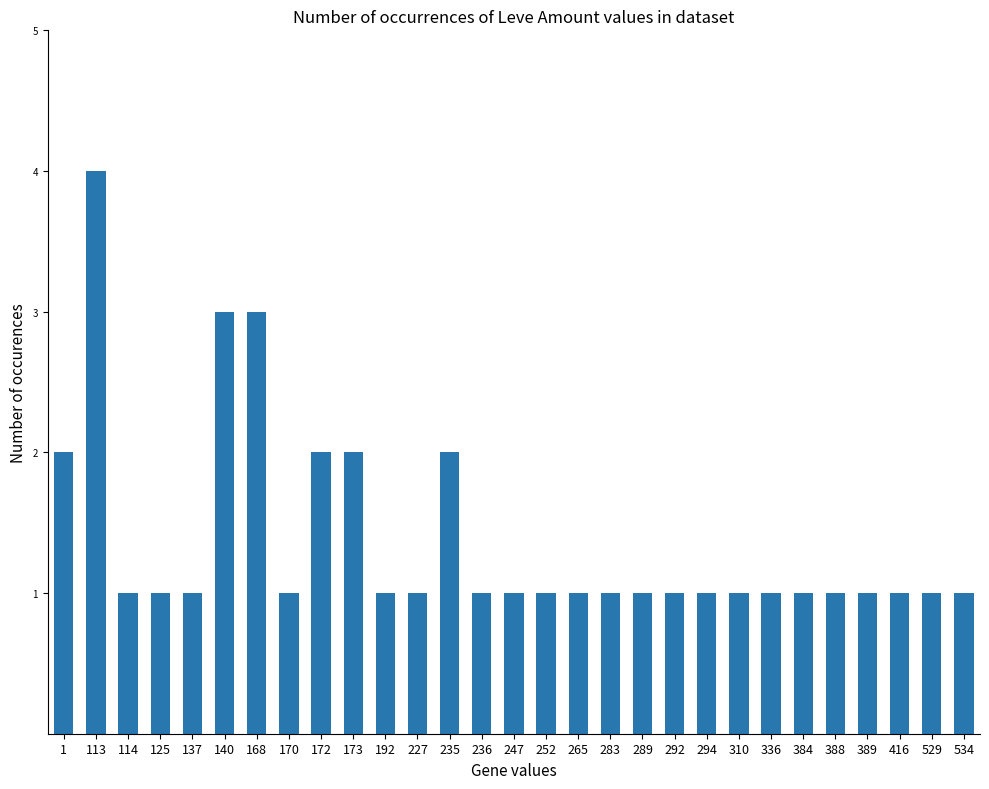

Reading left to right, list all the values displayed in this chart.

1=2	113=4	114=1	125=1	137=1	140=3	168=3	170=1	172=2	173=2	192=1	227=1	235=2	236=1	247=1	252=1	265=1	283=1	289=1	292=1	294=1	310=1	336=1	384=1	388=1	389=1	416=1	529=1	534=1